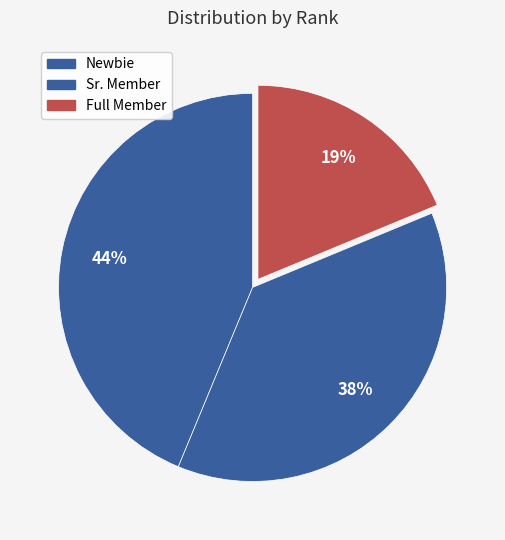

Which category has the smallest portion of the pie?

Full Member